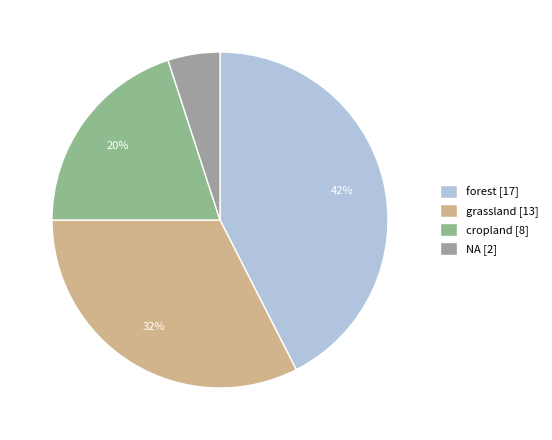

Rank the categories by value from highest to lowest.

forest [17], grassland [13], cropland [8], NA [2]